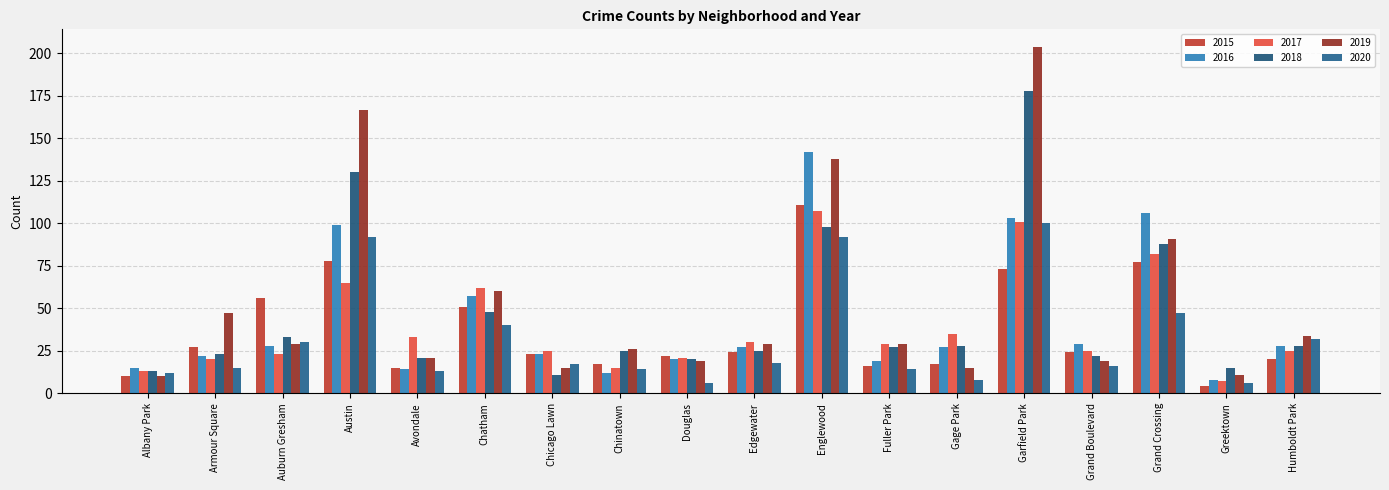

Which series has the largest range (max minus min)?

2019